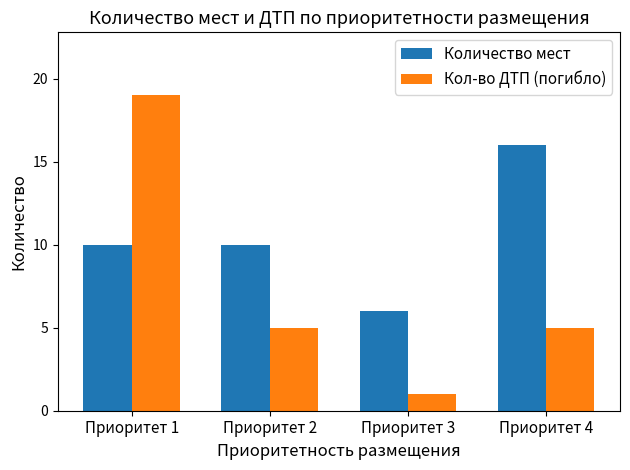

Read the Количество мест value at Приоритет 1.

10